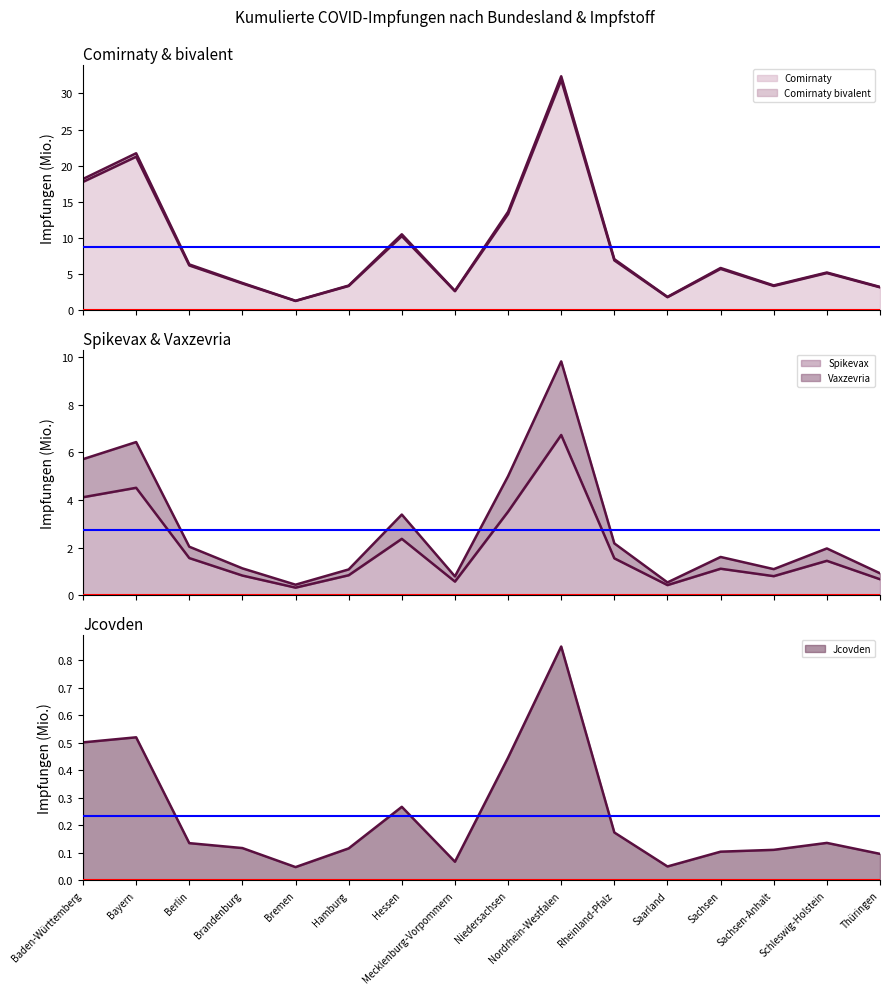

How many data points in Comirnaty (line) are above 5?

9